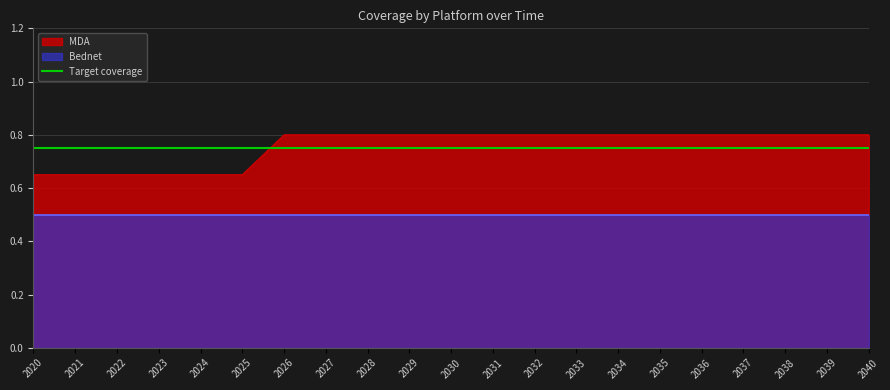

True or false: the data shows 1.2 at 2039.

False